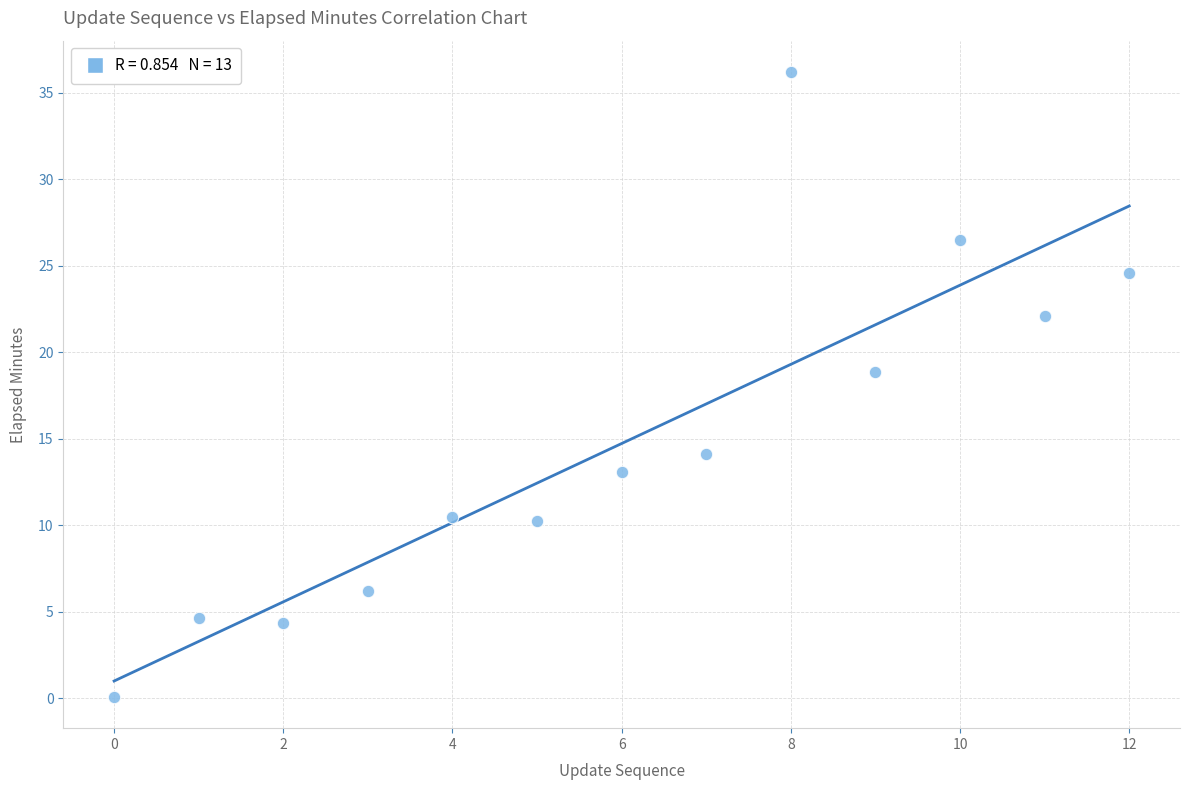

What is the range of Y values (max minus min)?

36.1